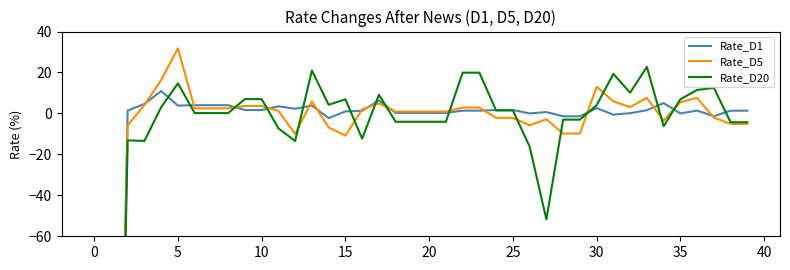

The Rate_D5 series shows 2.7 at 13. True or false?

False